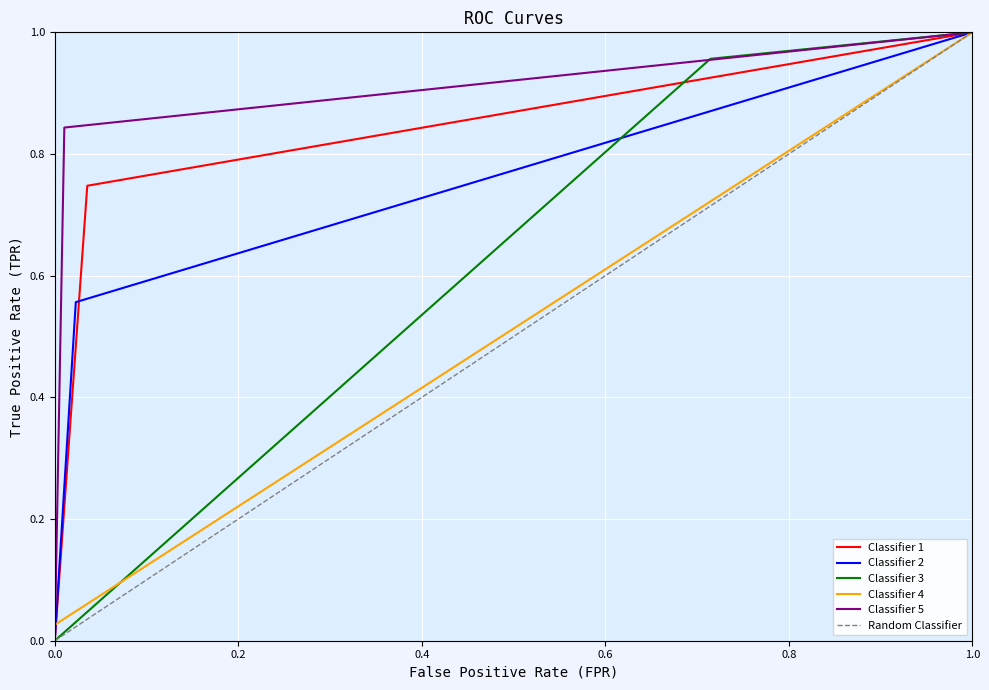

Reading right to left, transcribe all the data shown in this chart.

Classifier 1: 1.0	0.7	0.0
Classifier 2: 1.0	0.6	0.0
Classifier 3: 1.0	1.0	0.0
Classifier 4: 1.0	0.0	0.0
Classifier 5: 1.0	0.8	0.0